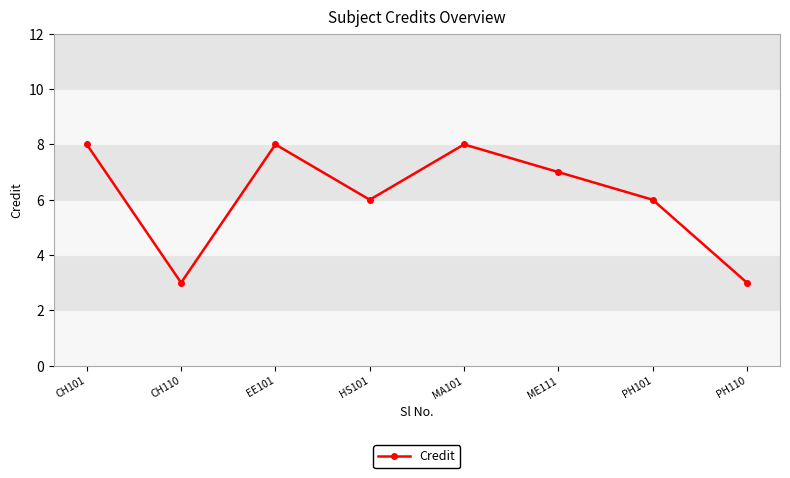

Reading left to right, transcribe all the data shown in this chart.

8	3	8	6	8	7	6	3